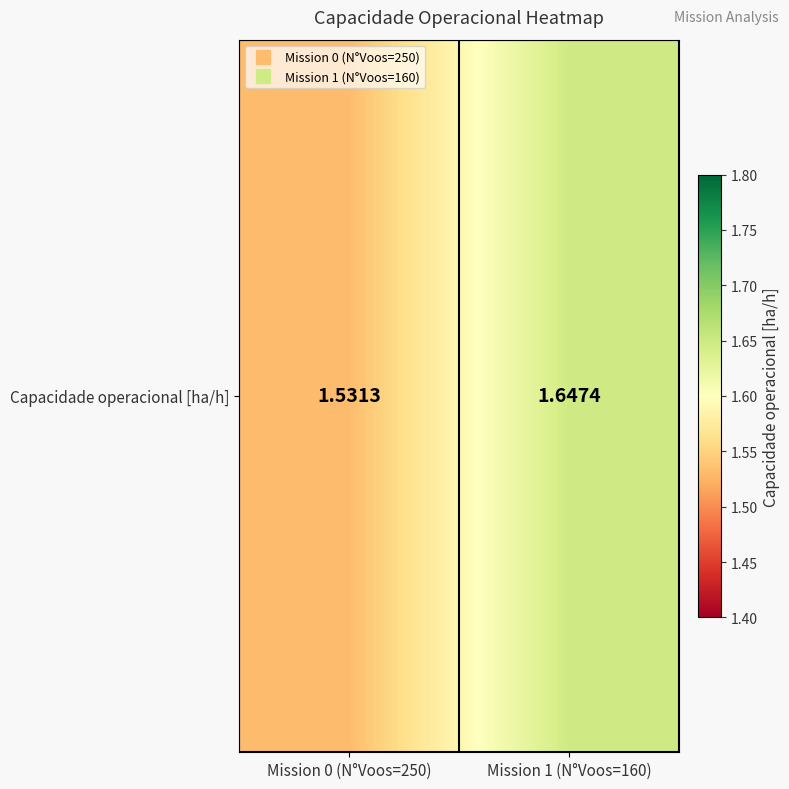

What is the change in value from Mission 0 (N°Voos=250) to Mission 1 (N°Voos=160)?

+0.1